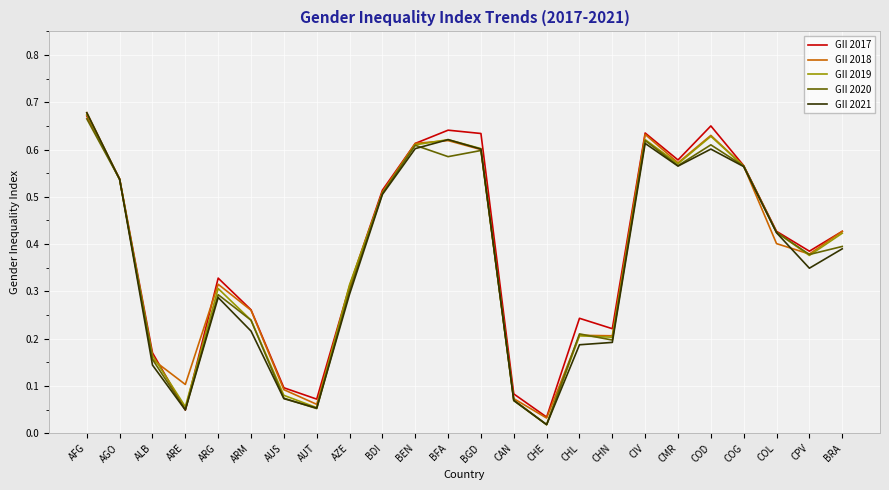

What position from the right is CMR?

6